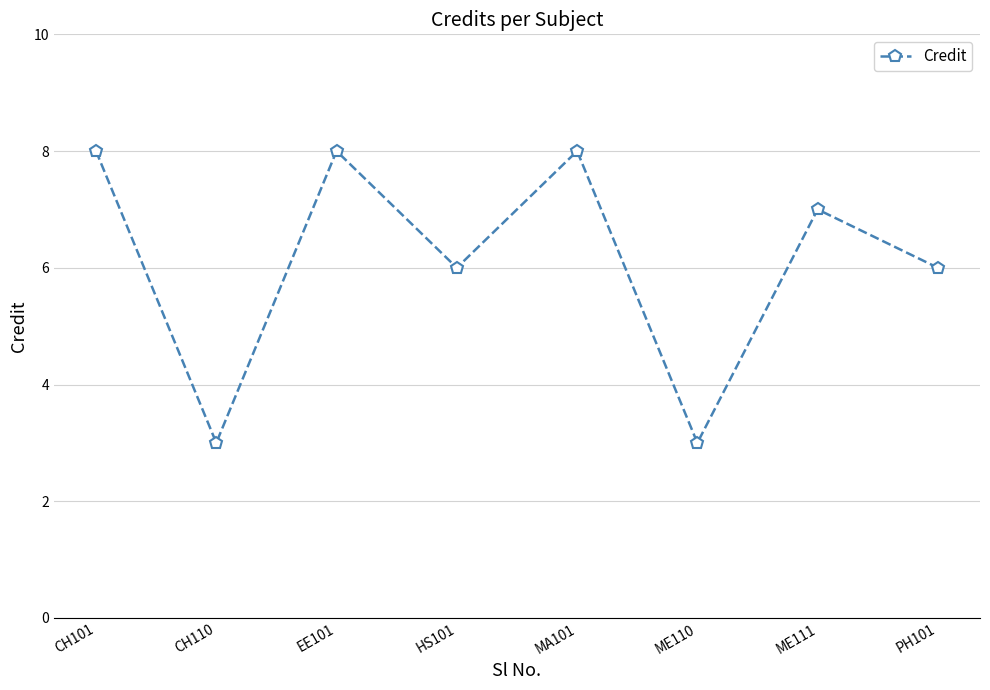

Reading left to right, list all the values displayed in this chart.

CH101=8	CH110=3	EE101=8	HS101=6	MA101=8	ME110=3	ME111=7	PH101=6